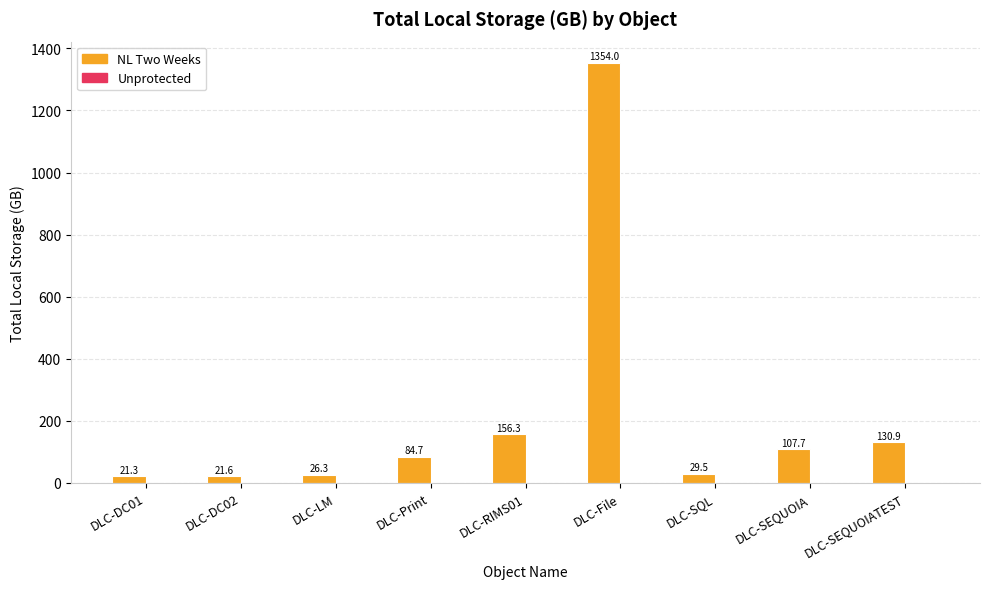

How many categories are shown in the chart?

9